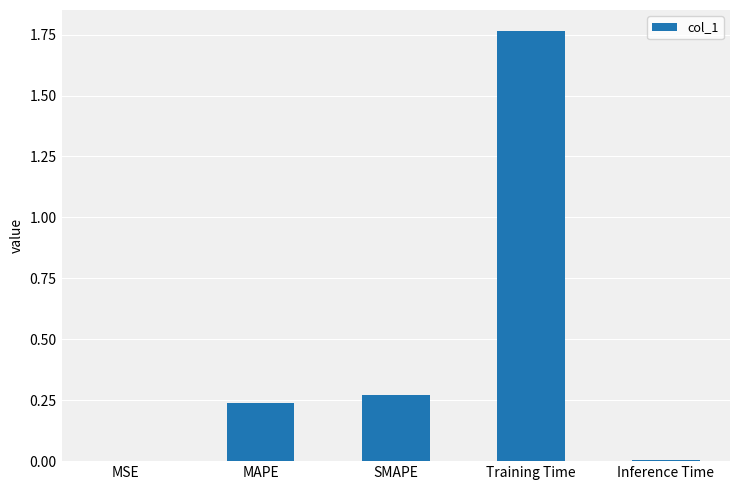

True or false: the data shows 3.1 at Training Time.

False